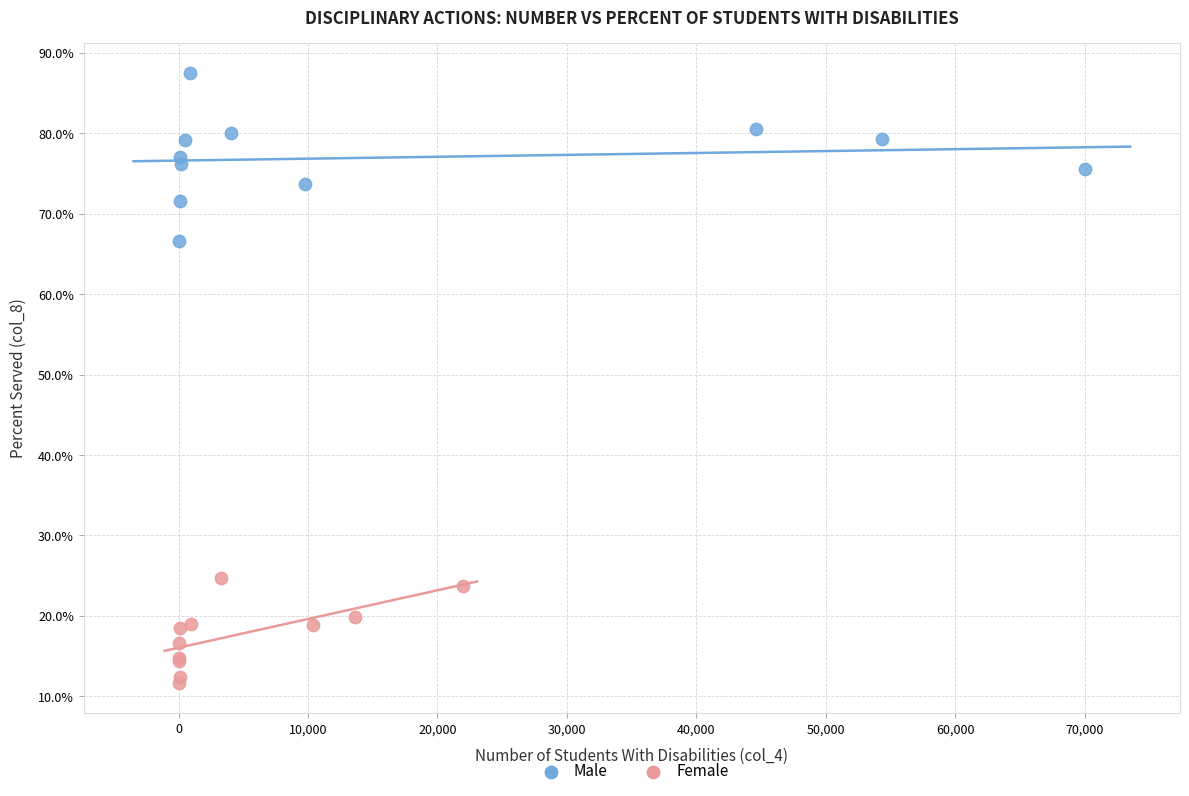

What are all the series names shown in the legend?

Male, Female